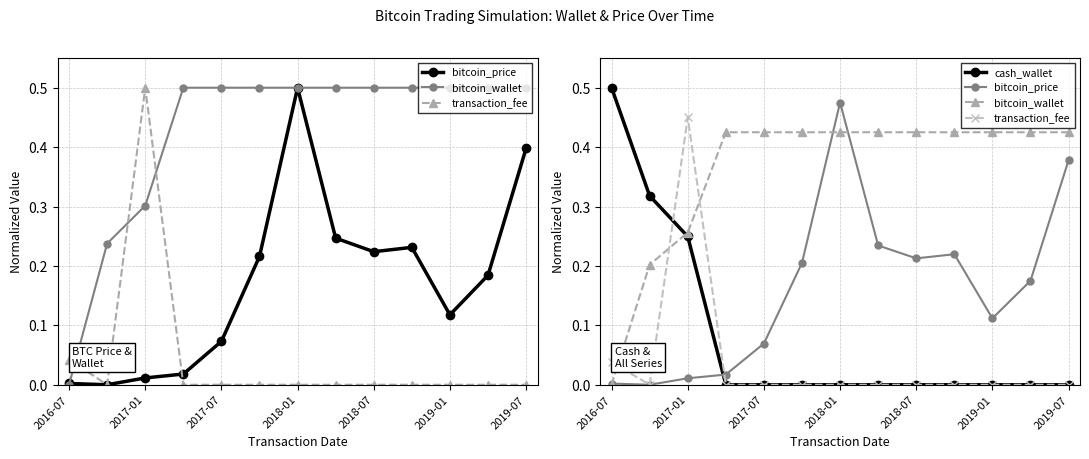

Reading right to left, list all the values displayed in this chart.

bitcoin_price: 0.4	0.2	0.1	0.2	0.2	0.2	0.5	0.2	0.1	0.0	0.0	0.0	0.0
bitcoin_wallet: 0.4	0.4	0.4	0.4	0.4	0.4	0.4	0.4	0.4	0.4	0.3	0.2	0.0
transaction_fee: 0.0	0.0	0.0	0.0	0.0	0.0	0.0	0.0	0.0	0.0	0.5	0.0	0.0
cash_wallet: 0.0	0.0	0.0	0.0	0.0	0.0	0.0	0.0	0.0	0.0	0.2	0.3	0.5